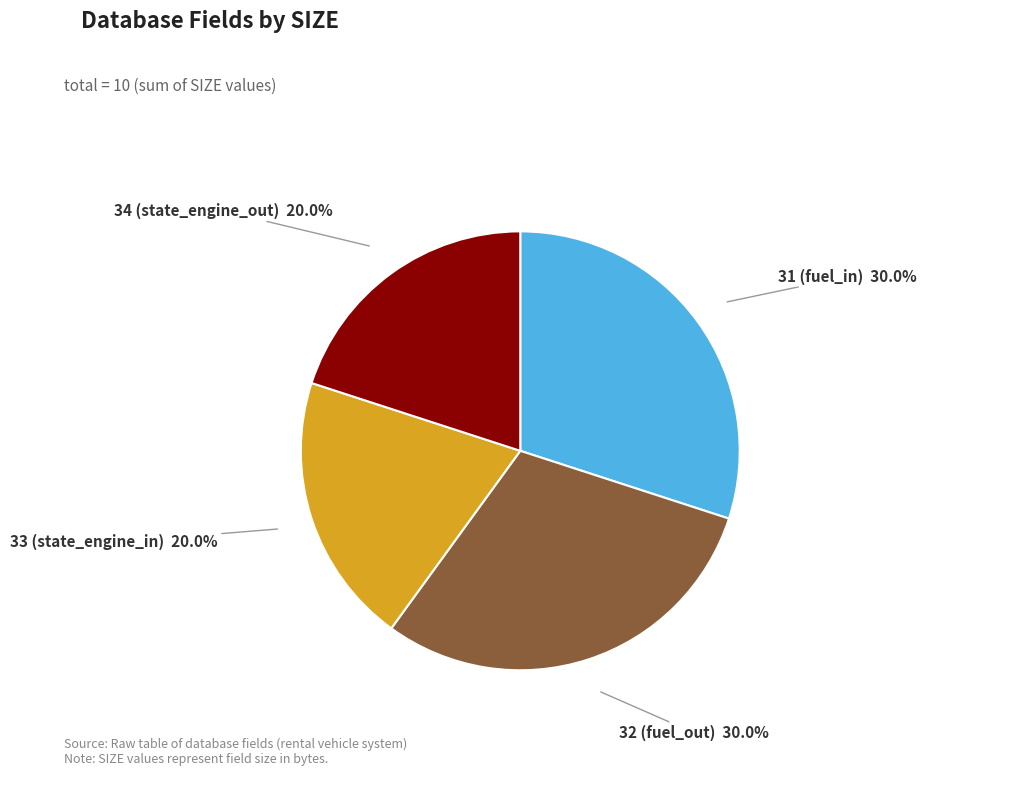

Is there any slice that represents more than half of the pie?

No